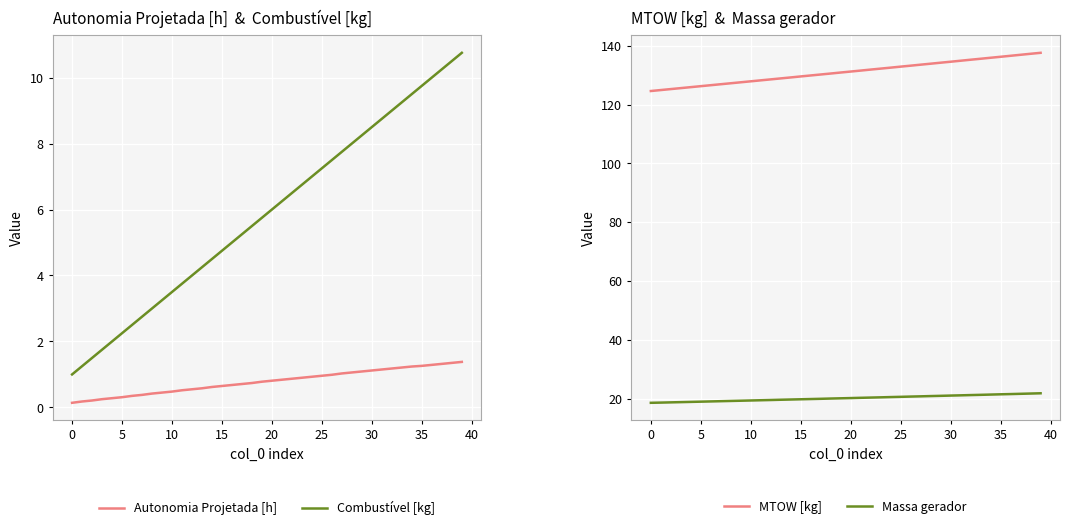

What is the lowest value of the MTOW [kg] series?

124.6